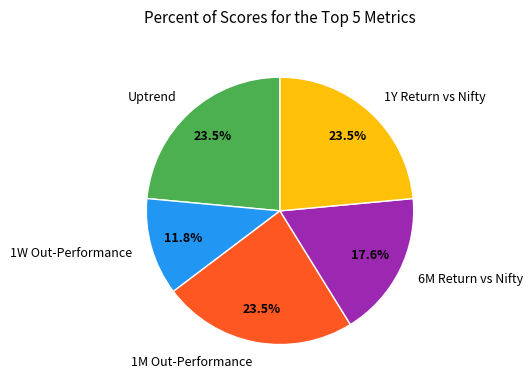

How many segments does this pie chart have?

5